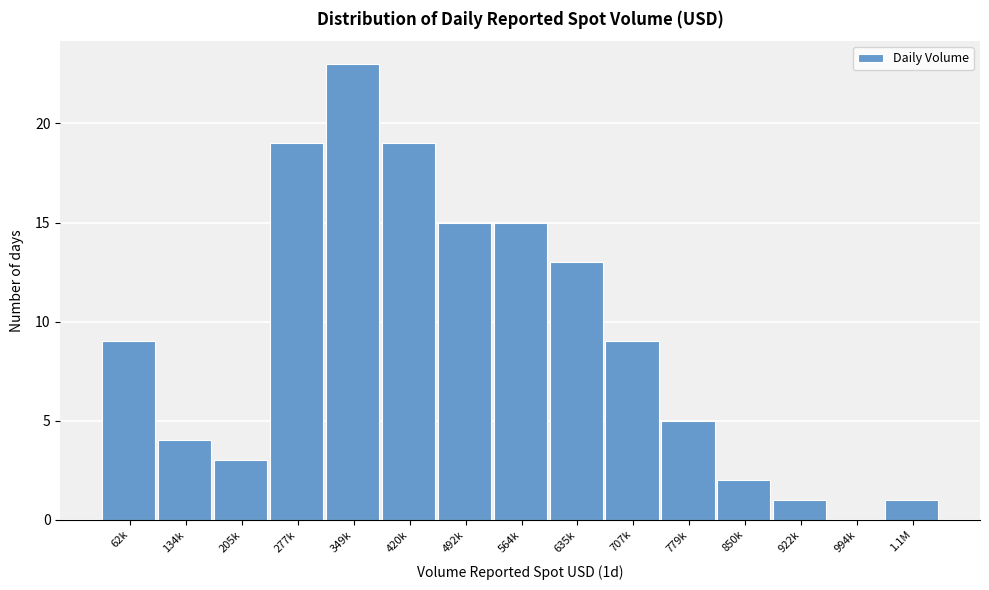

Reading left to right, list all the values displayed in this chart.

62k=9	134k=4	205k=3	277k=19	349k=23	420k=19	492k=15	564k=15	635k=13	707k=9	779k=5	850k=2	922k=1	994k=0	1.1M=1